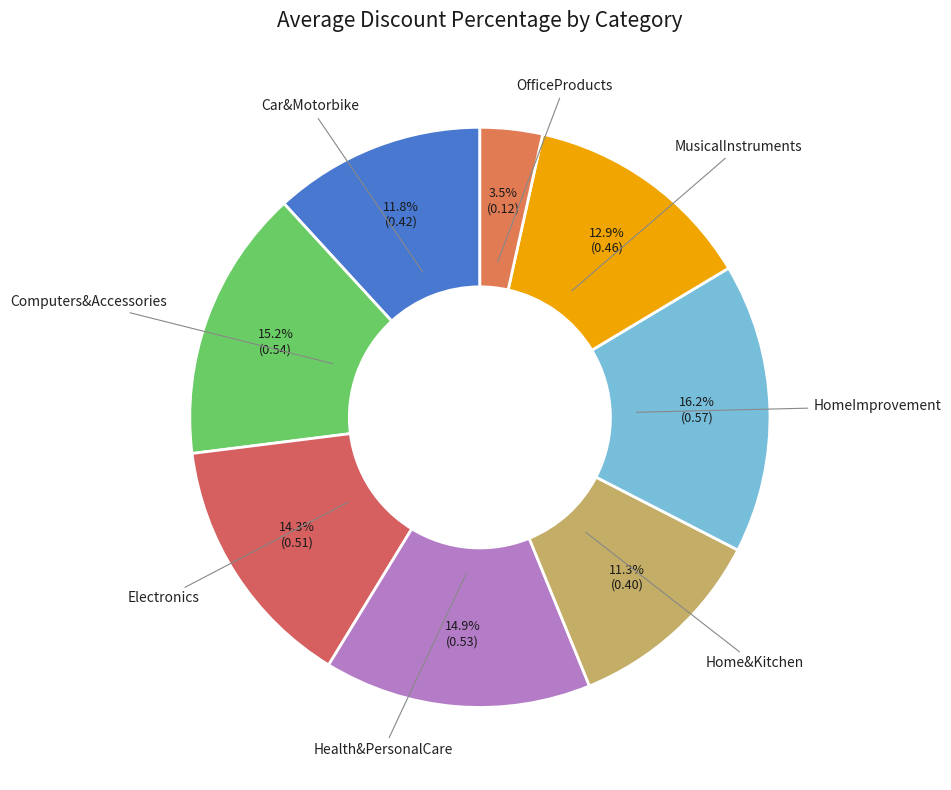

How many segments does this pie chart have?

8